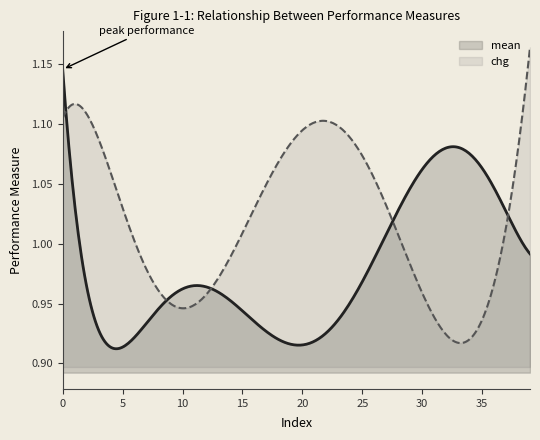

Rank the series by their maximum value, from highest to lowest.

chg, mean